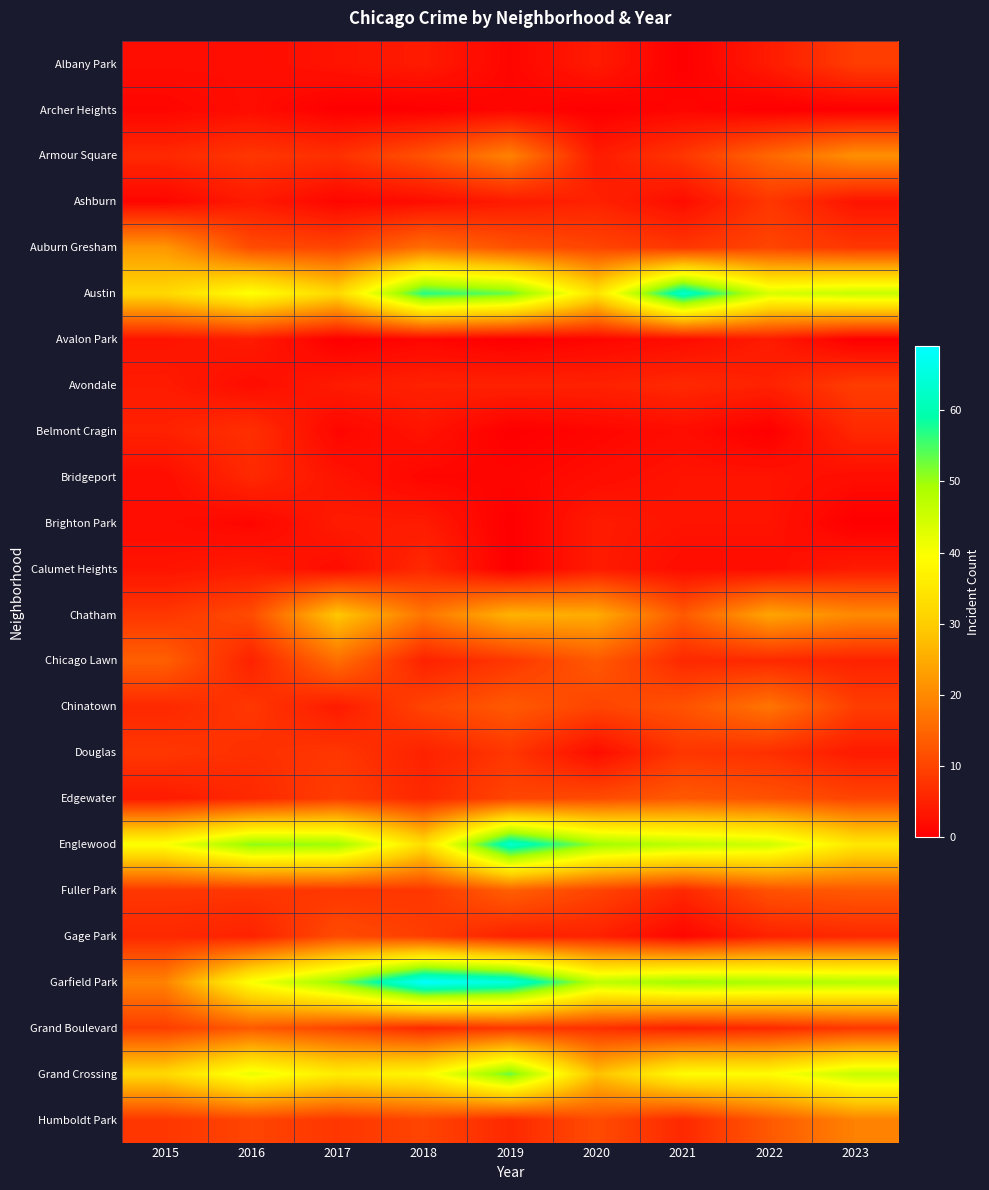

Reading left to right, list all the values displayed in this chart.

Albany Park: 2015=2	2016=2	2017=3	2018=4	2019=1	2020=4	2021=0	2022=4	2023=9
Archer Heights: 2015=1	2016=2	2017=0	2018=0	2019=1	2020=0	2021=1	2022=0	2023=0
Armour Square: 2015=6	2016=8	2017=7	2018=12	2019=19	2020=4	2021=8	2022=15	2023=21
Ashburn: 2015=1	2016=4	2017=1	2018=2	2019=4	2020=5	2021=2	2022=8	2023=3
Auburn Gresham: 2015=22	2016=11	2017=10	2018=16	2019=12	2020=10	2021=8	2022=10	2023=8
Austin: 2015=32	2016=40	2017=32	2018=57	2019=53	2020=34	2021=63	2022=44	2023=46
Avalon Park: 2015=3	2016=4	2017=0	2018=1	2019=0	2020=1	2021=2	2022=4	2023=0
Avondale: 2015=4	2016=2	2017=4	2018=5	2019=5	2020=5	2021=6	2022=5	2023=9
Belmont Cragin: 2015=5	2016=7	2017=1	2018=3	2019=0	2020=1	2021=2	2022=0	2023=6
Bridgeport: 2015=2	2016=6	2017=3	2018=1	2019=1	2020=2	2021=3	2022=3	2023=2
Brighton Park: 2015=2	2016=1	2017=4	2018=4	2019=0	2020=4	2021=3	2022=3	2023=0
Calumet Heights: 2015=3	2016=4	2017=2	2018=6	2019=0	2020=4	2021=2	2022=2	2023=4
Chatham: 2015=8	2016=11	2017=29	2018=17	2019=26	2020=25	2021=13	2022=24	2023=20
Chicago Lawn: 2015=14	2016=5	2017=16	2018=5	2019=8	2020=13	2021=6	2022=6	2023=5
Chinatown: 2015=6	2016=8	2017=4	2018=10	2019=13	2020=10	2021=12	2022=17	2023=9
Douglas: 2015=8	2016=7	2017=8	2018=5	2019=8	2020=2	2021=8	2022=7	2023=4
Edgewater: 2015=4	2016=6	2017=9	2018=6	2019=10	2020=11	2021=13	2022=12	2023=10
Englewood: 2015=40	2016=51	2017=50	2018=33	2019=63	2020=50	2021=47	2022=45	2023=35
Fuller Park: 2015=8	2016=8	2017=8	2018=8	2019=14	2020=10	2021=6	2022=12	2023=13
Gage Park: 2015=6	2016=5	2017=11	2018=9	2019=5	2020=5	2021=1	2022=5	2023=6
Garfield Park: 2015=19	2016=40	2017=51	2018=69	2019=65	2020=47	2021=50	2022=49	2023=48
Grand Boulevard: 2015=9	2016=13	2017=10	2018=6	2019=8	2020=7	2021=5	2022=6	2023=8
Grand Crossing: 2015=32	2016=42	2017=36	2018=38	2019=53	2020=28	2021=39	2022=39	2023=46
Humboldt Park: 2015=8	2016=10	2017=8	2018=10	2019=6	2020=11	2021=6	2022=13	2023=19